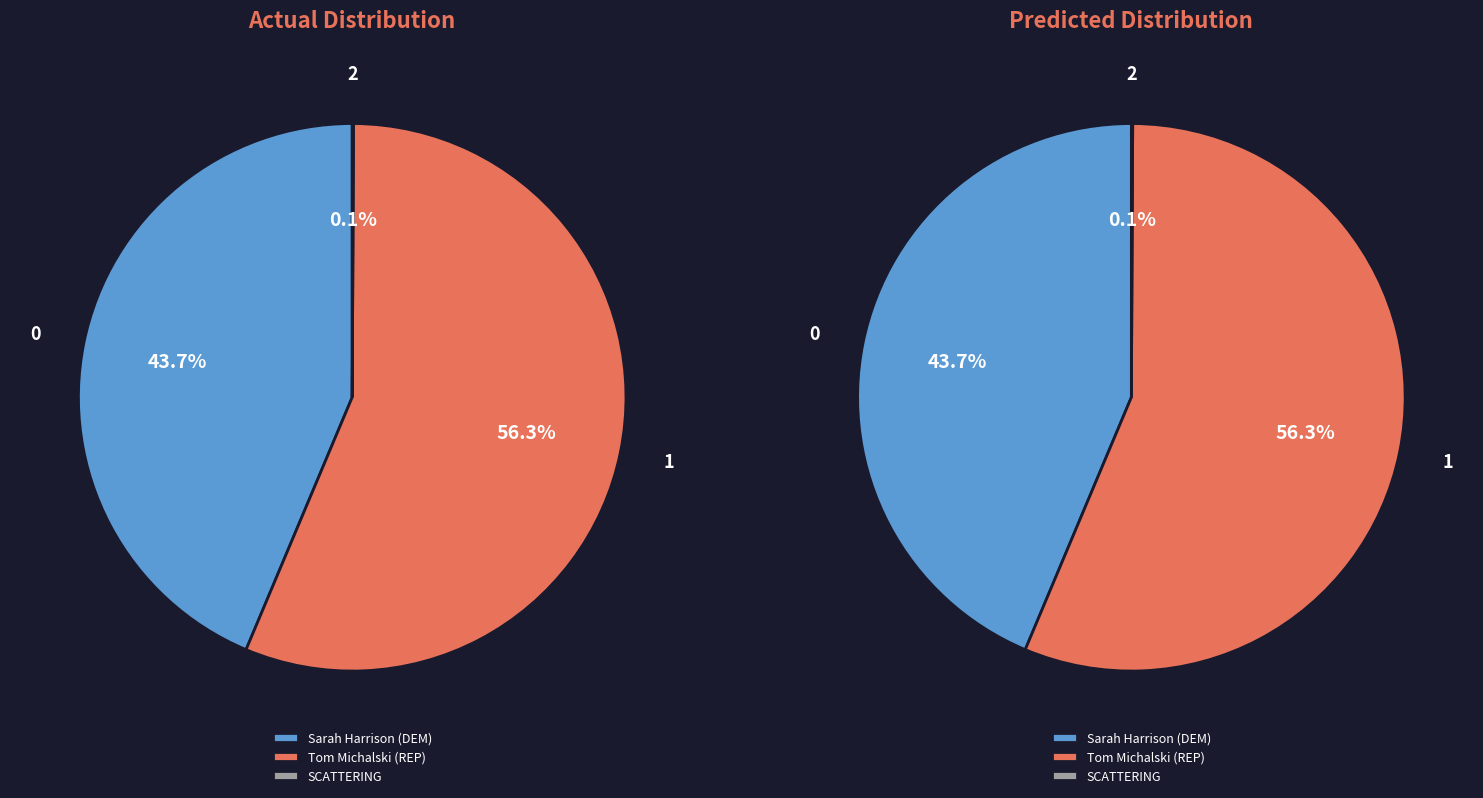

What percentage is the Sarah Harrison (DEM) slice, to the nearest percent?

44%